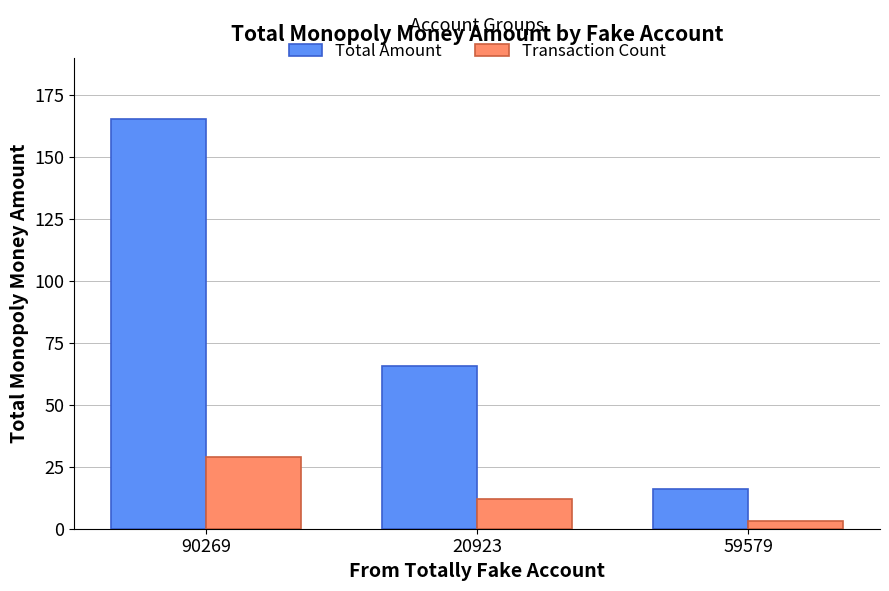

True or false: Total Amount has a value of 165.0 at 90269.

True